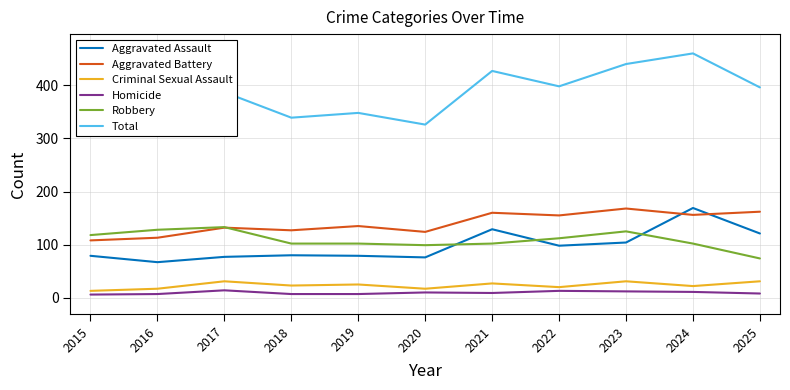

At which category does the chart reach its minimum across all series?

2015